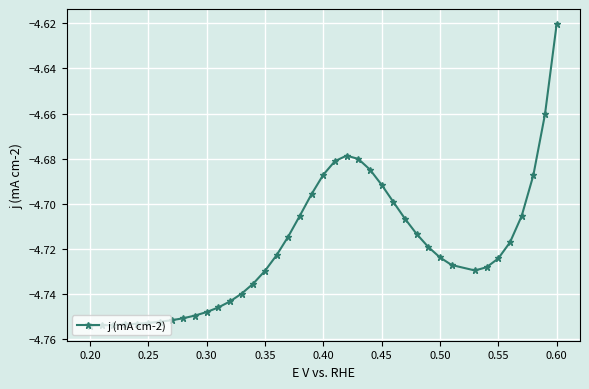

What is the sum of all values?

-188.8